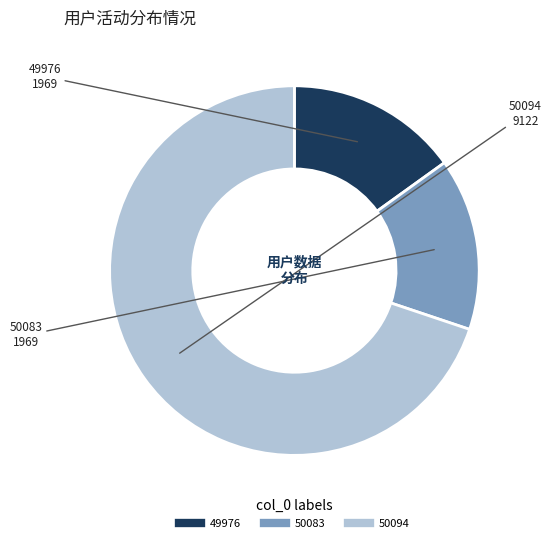

Which category has the biggest portion of the pie?

50094